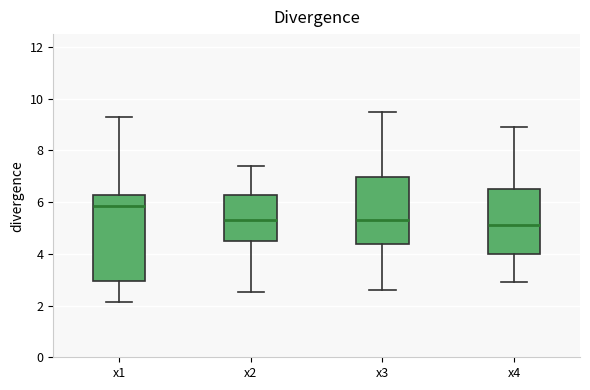

Comparing the boxes themselves (not the whiskers), which one is the tallest?

x1